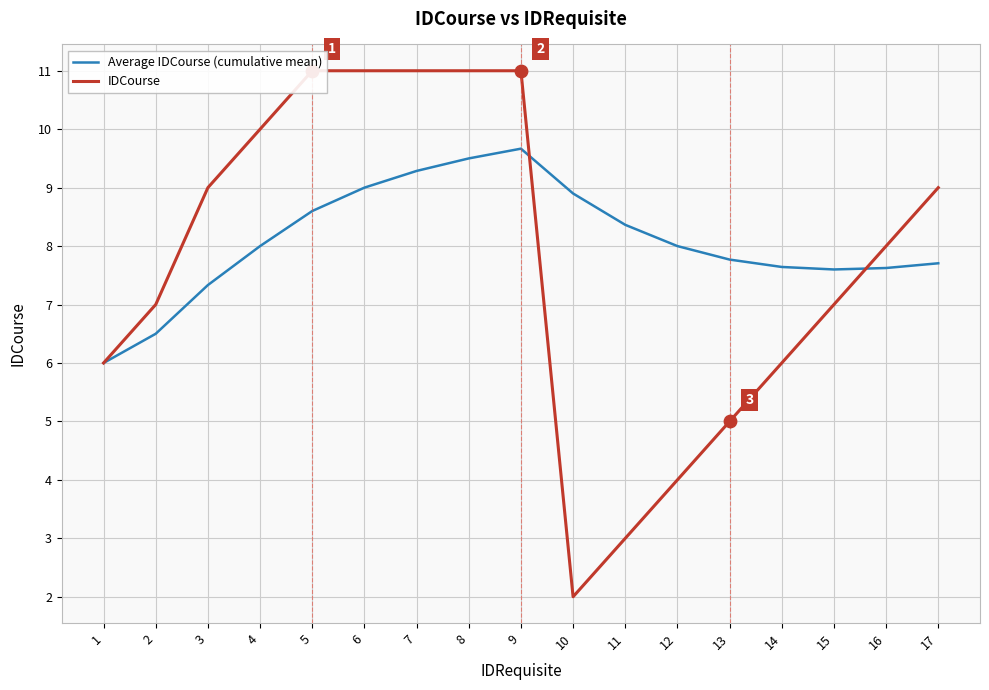

At how many categories does at least one series exceed 4?

17